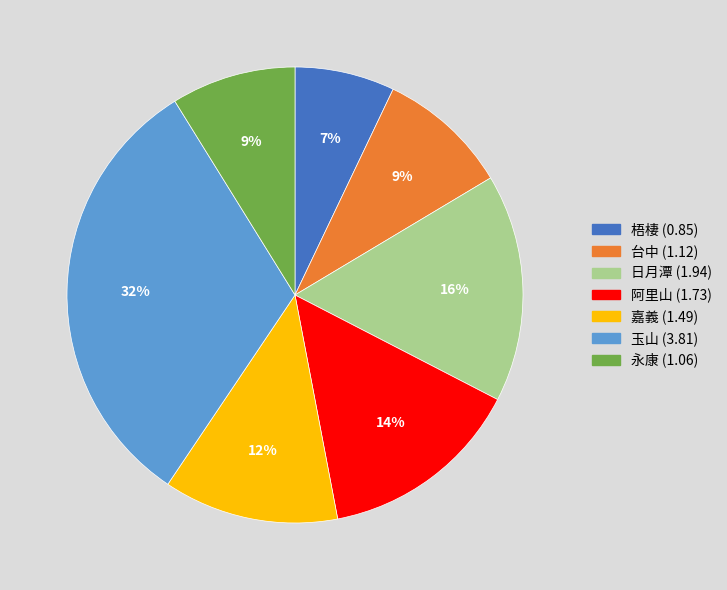

Is there a majority slice in this chart?

No